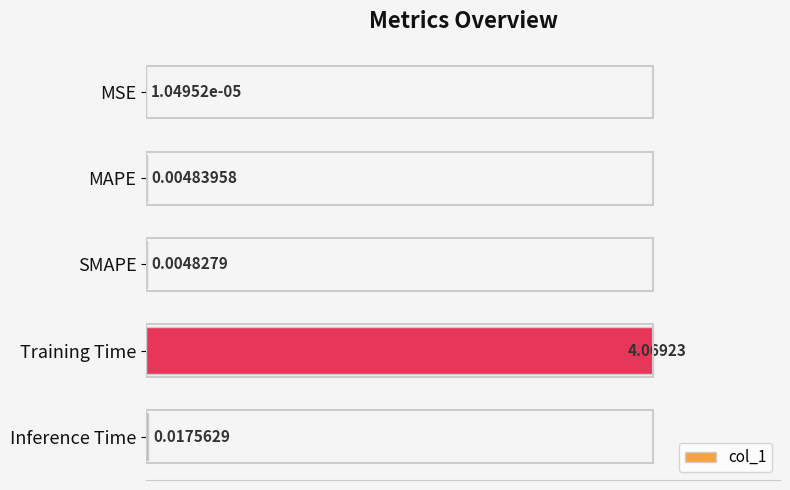

What is the maximum value shown in the chart?

1.0